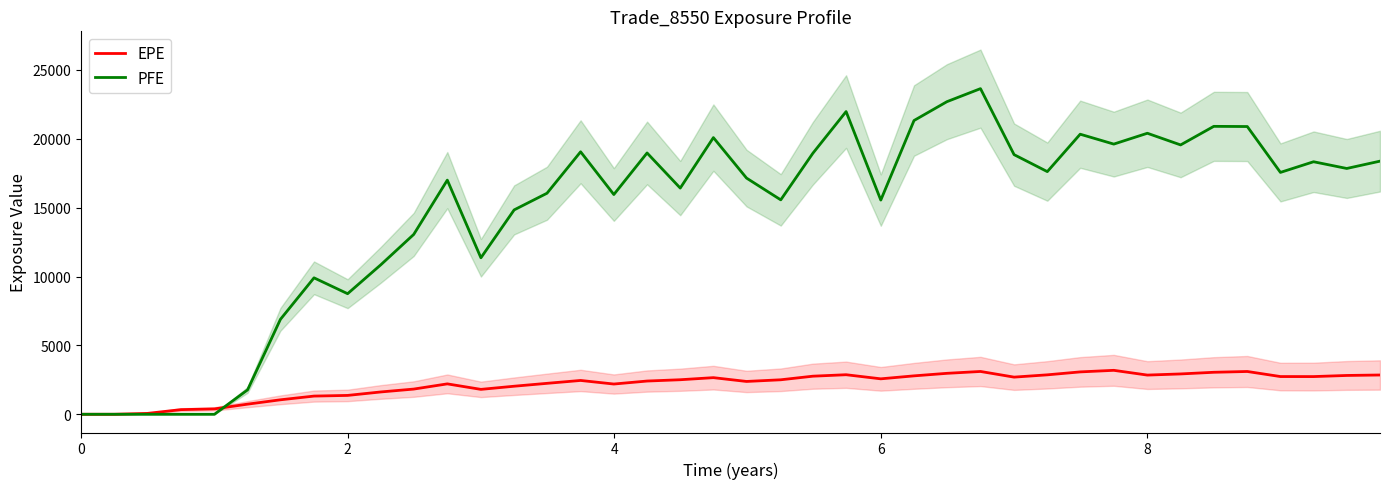

Reading right to left, extract all data points from this chart.

EPE: 2851.3	2817.7	2736.2	2738.3	3106.1	3048.4	2928.3	2844.8	3190.1	3076.2	2862.7	2696.7	3107.8	2972.2	2788.7	2573.0	2870.8	2764.5	2503.8	2382.6	2658.5	2507.1	2412.3	2195.3	2455.1	2245.6	2035.9	1807.7	2206.4	1828.9	1620.5	1368.9	1320.3	1050.3	734.6	390.2	336.2	62.8	0.0	0.0
PFE: 18377.3	17845.7	18333.8	17559.3	20890.3	20903.4	19555.3	20402.7	19615.3	20333.3	17616.9	18849.6	23641.3	22693.6	21326.9	15550.6	21976.5	18950.5	15566.9	17148.3	20086.1	16421.7	18971.5	15954.0	19056.2	16048.1	14837.7	11360.6	16998.8	13056.7	10855.6	8753.5	9905.4	6891.8	1772.5	0.0	0.0	0.0	0.0	0.0